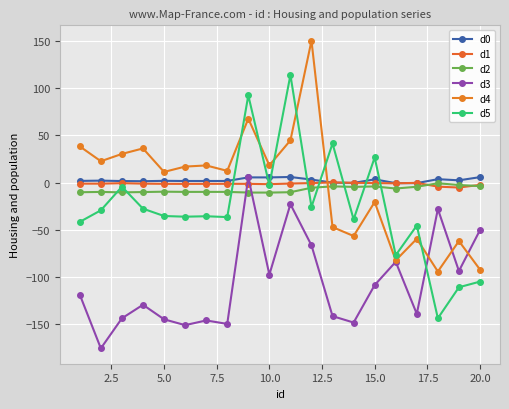

How many distinct data groups are displayed?

6